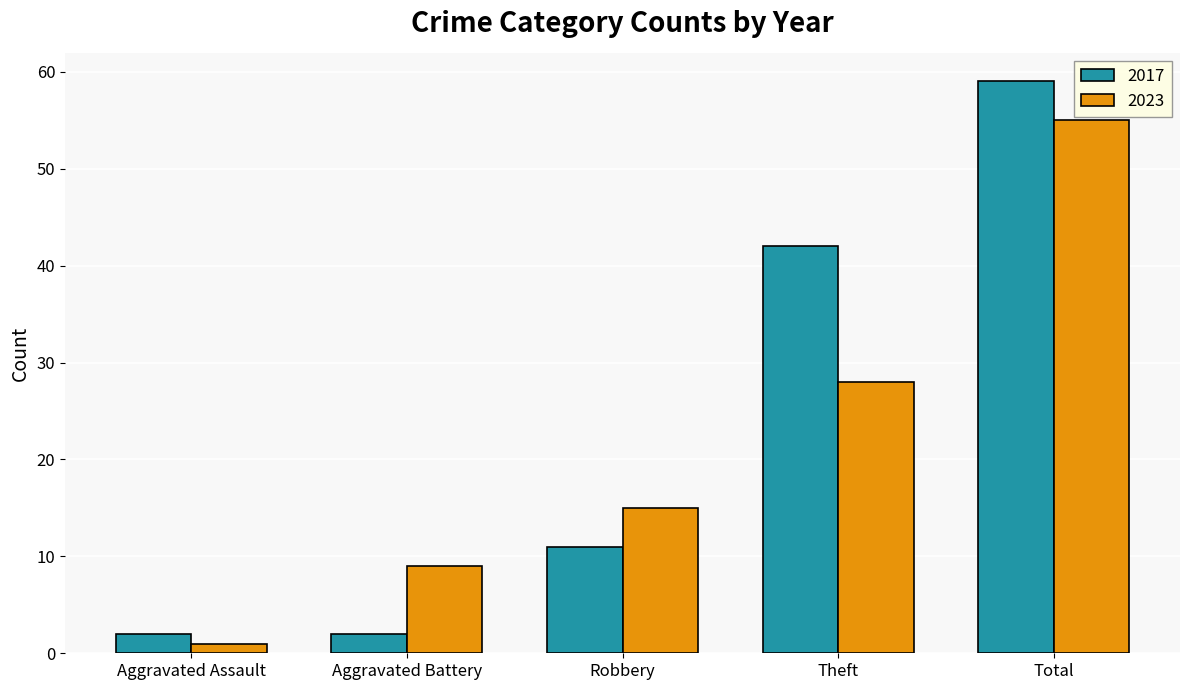

Which series has the largest range (max minus min)?

2017